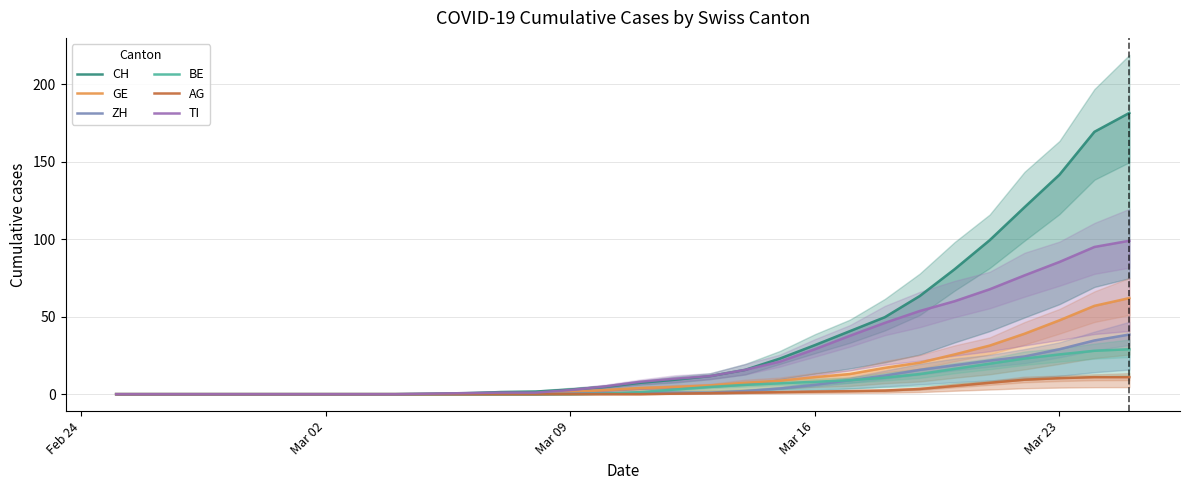

True or false: ZH and CH cross at least once.

False